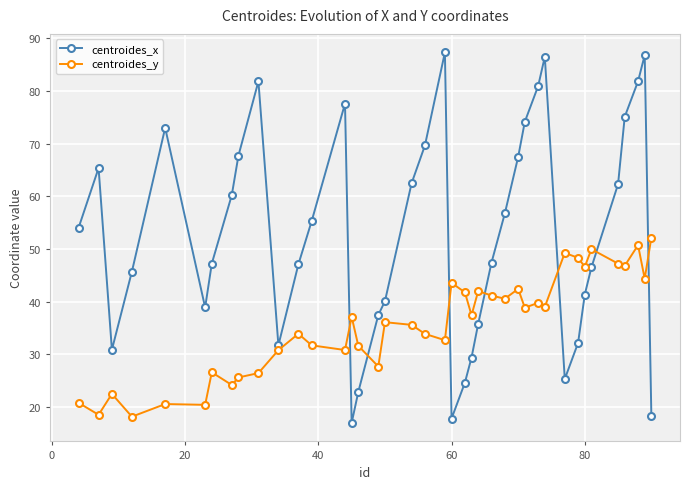

What is the value of the centroides_y point at the 19th from the left?

35.6